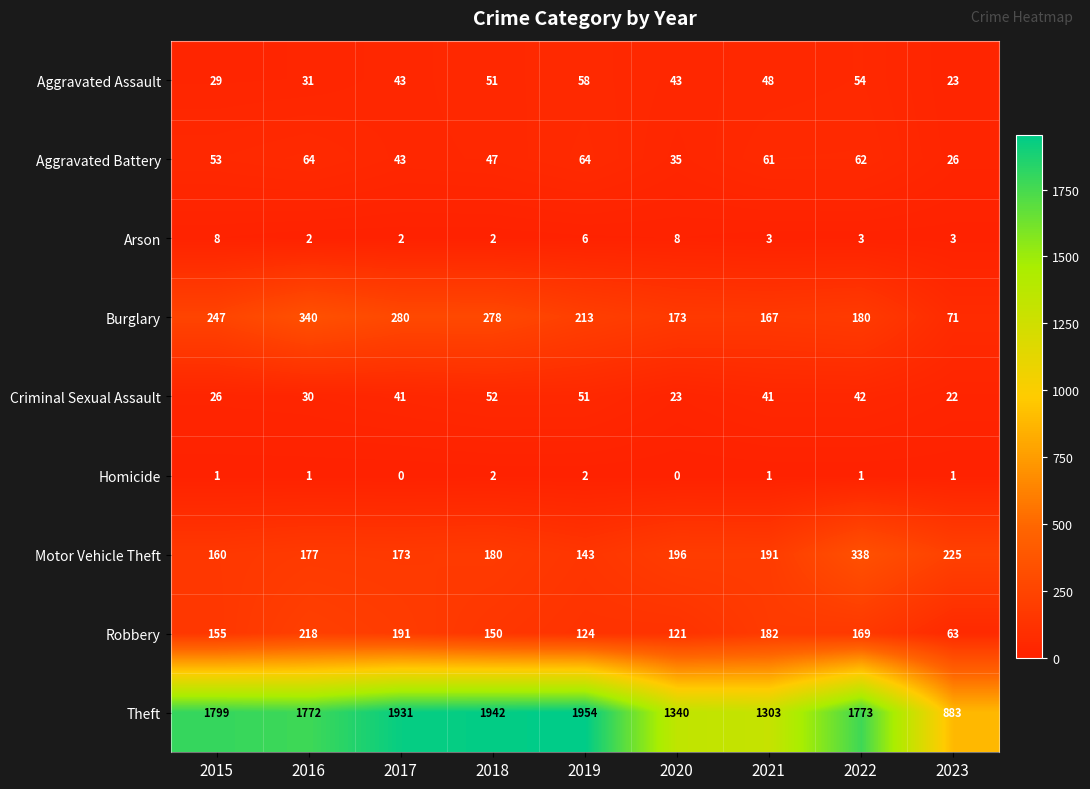

The value of Aggravated Assault at 2023 is 12. True or false?

False